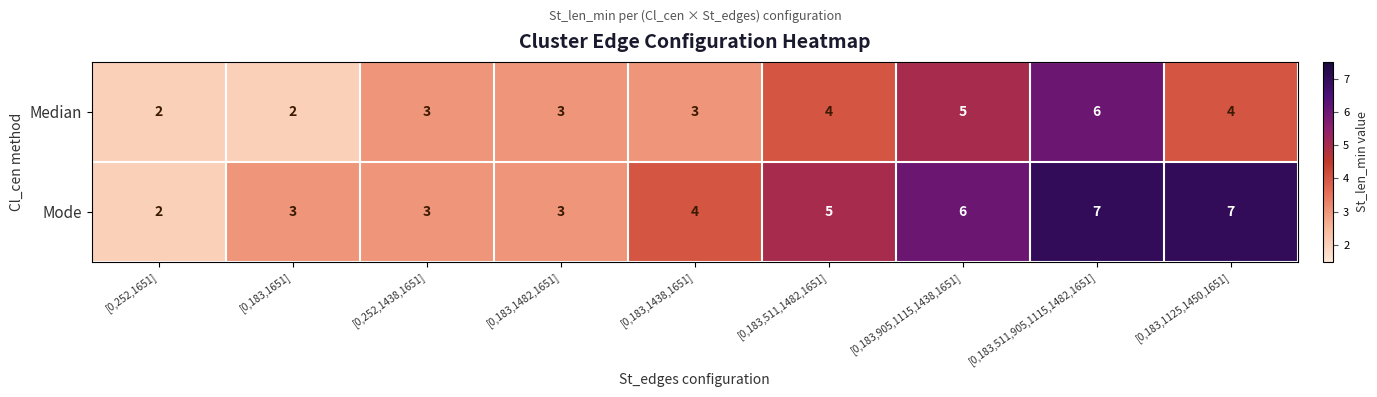

Which series has the largest range (max minus min)?

Mode